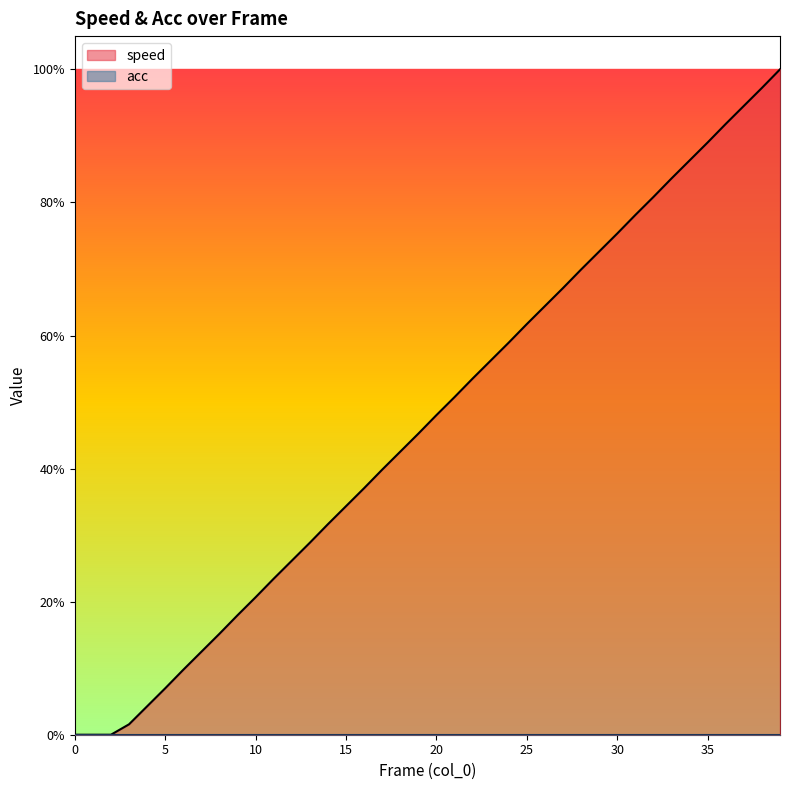

The chart shows a value of 0.2 at 14. True or false?

False